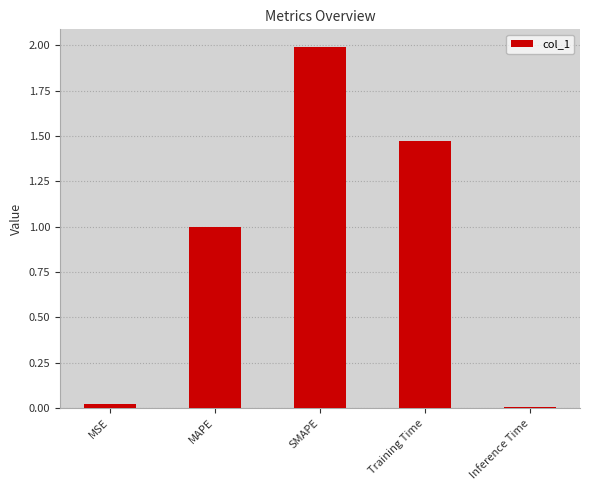

The value at SMAPE is 0.8. True or false?

False